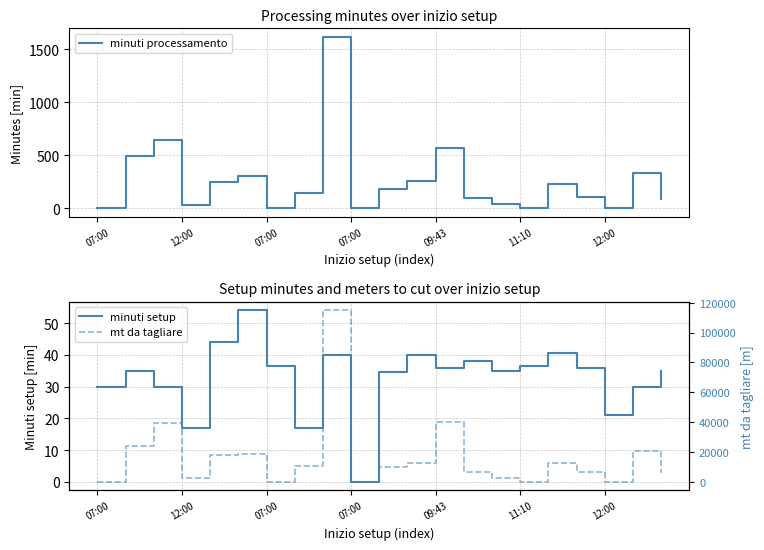

How many data points in minuti setup are less than 35?

8